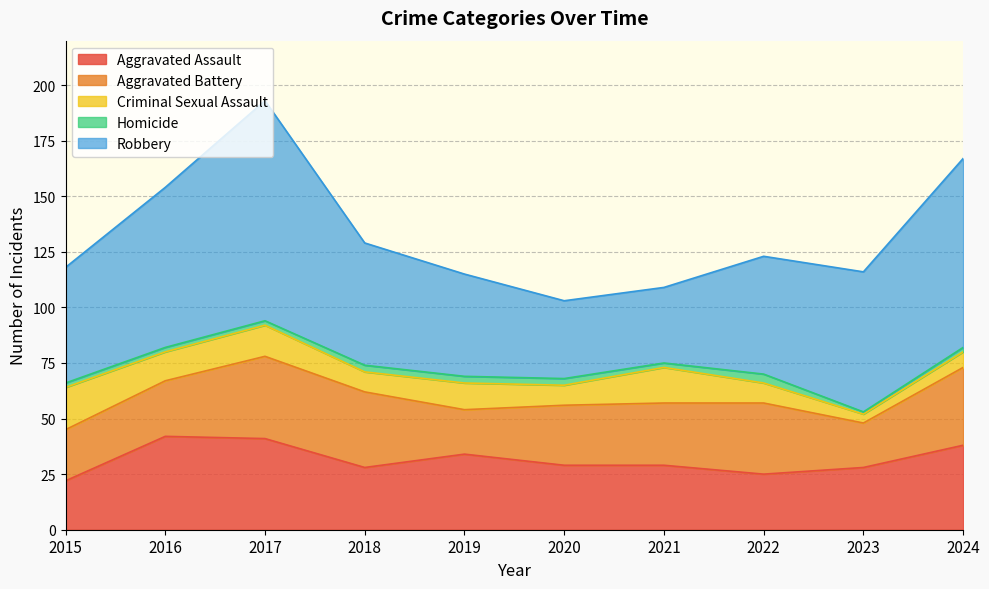

Which has a higher value, 2016 or 2015?

2016